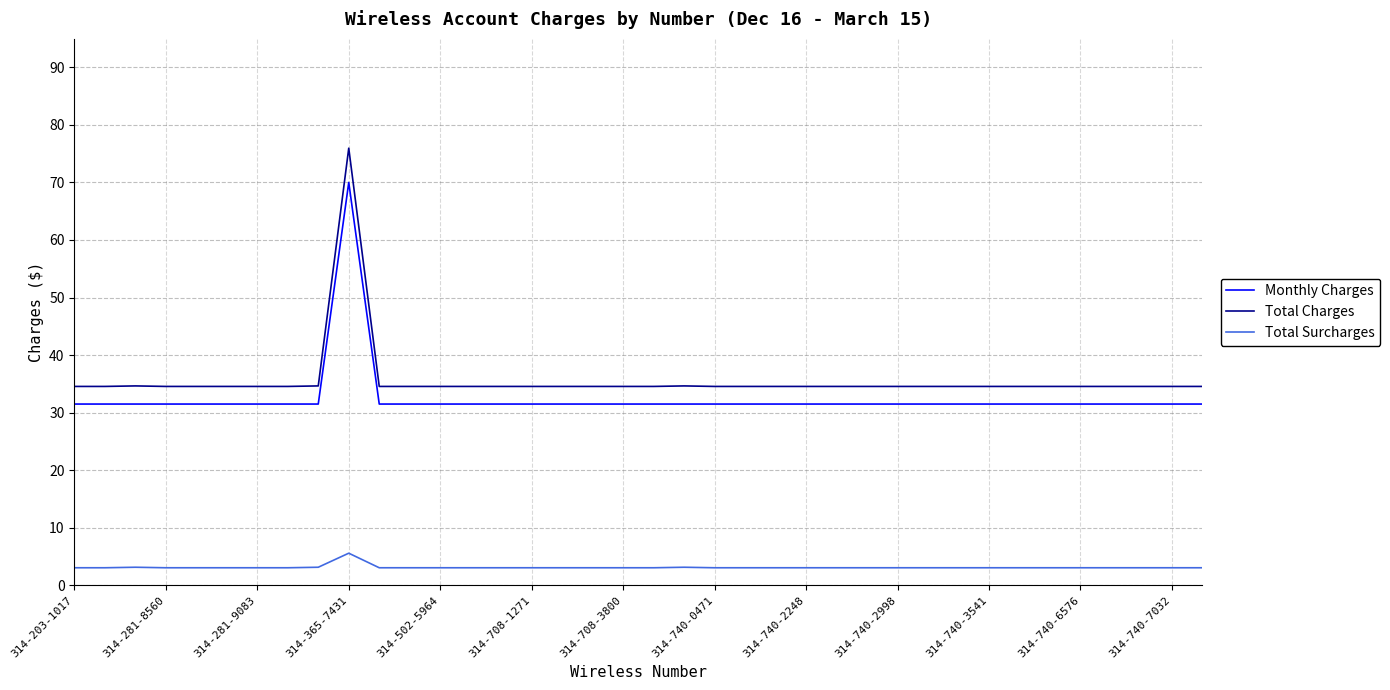

What is the average value of the Total Surcharges series?

3.1